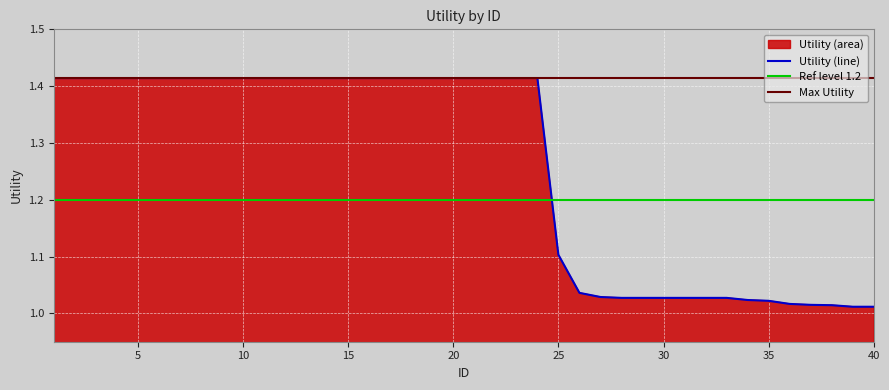

What is the difference between the maximum and minimum values?

0.4